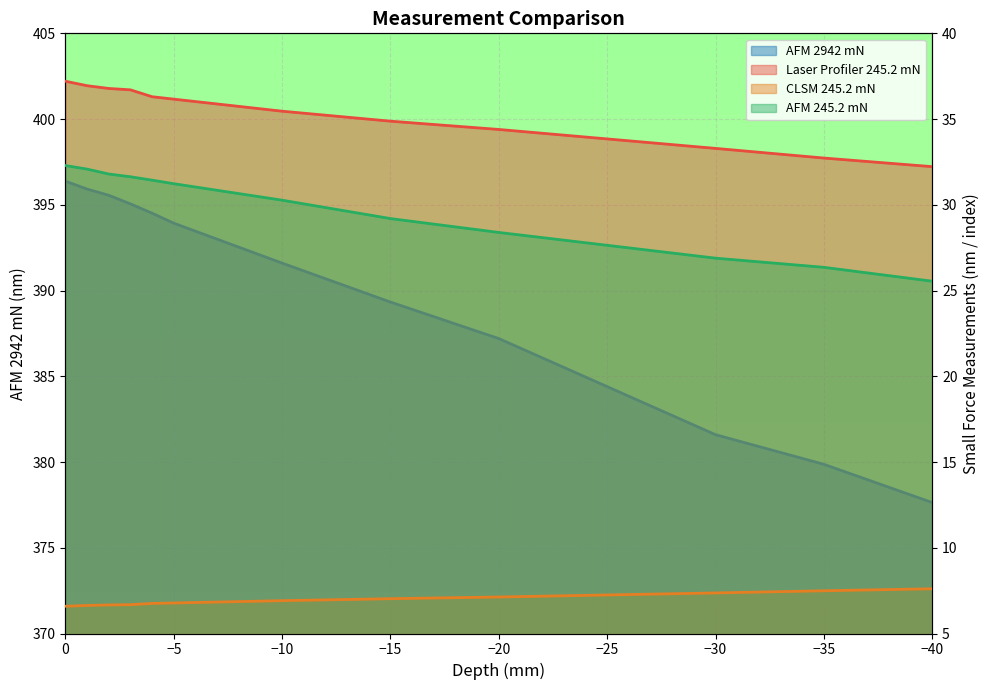

At which label is AFM 245.2 mN closest to 28?

-20